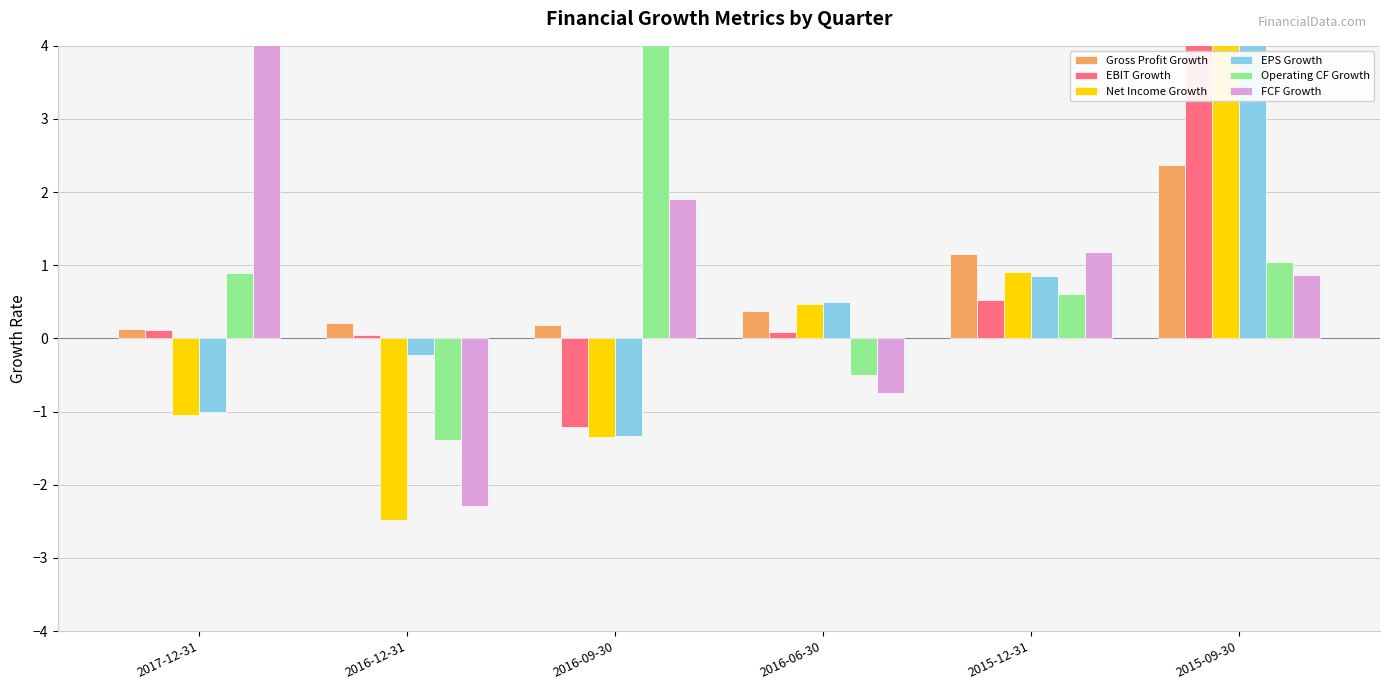

Which series changed the most between 2016-09-30 and 2016-06-30?

Operating CF Growth